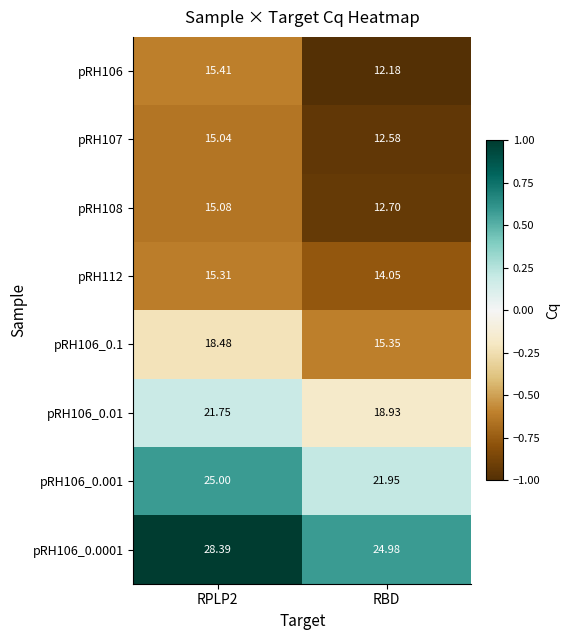

List the series in order of their peak value, highest first.

pRH106_0.0001, pRH106_0.001, pRH106_0.01, pRH106_0.1, pRH106, pRH112, pRH108, pRH107